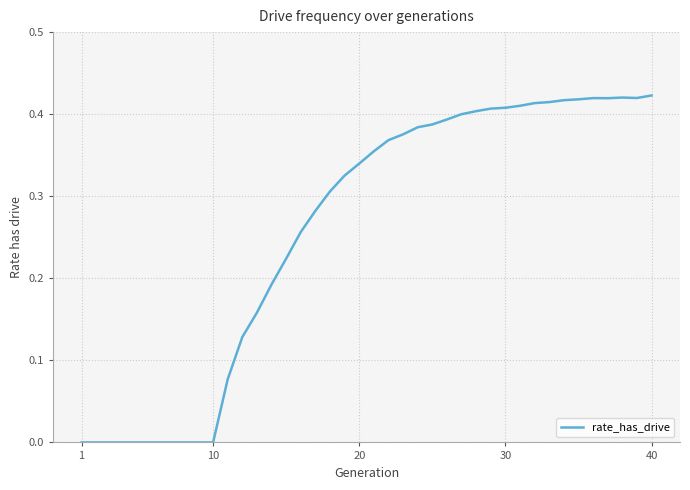

What is the difference between the second highest and minimum values?

0.4